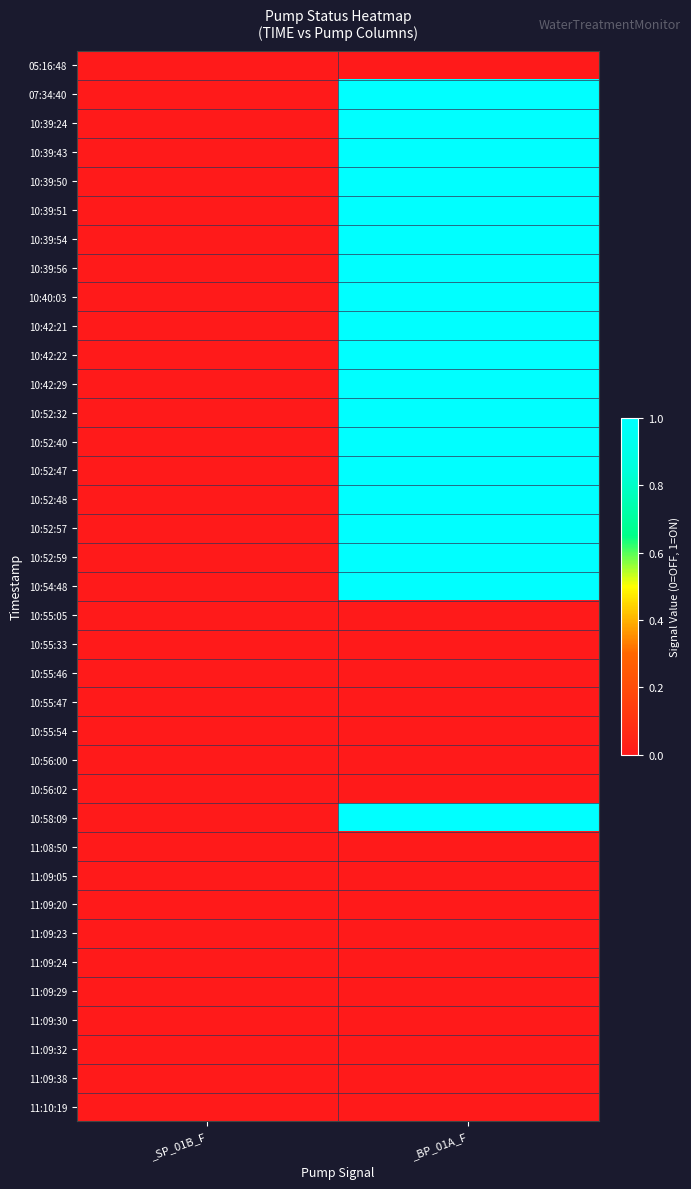

Reading left to right, transcribe all the data shown in this chart.

05:16:48: _SP_01B_F=0	_BP_01A_F=0
07:34:40: _SP_01B_F=0	_BP_01A_F=1
10:39:24: _SP_01B_F=0	_BP_01A_F=1
10:39:43: _SP_01B_F=0	_BP_01A_F=1
10:39:50: _SP_01B_F=0	_BP_01A_F=1
10:39:51: _SP_01B_F=0	_BP_01A_F=1
10:39:54: _SP_01B_F=0	_BP_01A_F=1
10:39:56: _SP_01B_F=0	_BP_01A_F=1
10:40:03: _SP_01B_F=0	_BP_01A_F=1
10:42:21: _SP_01B_F=0	_BP_01A_F=1
10:42:22: _SP_01B_F=0	_BP_01A_F=1
10:42:29: _SP_01B_F=0	_BP_01A_F=1
10:52:32: _SP_01B_F=0	_BP_01A_F=1
10:52:40: _SP_01B_F=0	_BP_01A_F=1
10:52:47: _SP_01B_F=0	_BP_01A_F=1
10:52:48: _SP_01B_F=0	_BP_01A_F=1
10:52:57: _SP_01B_F=0	_BP_01A_F=1
10:52:59: _SP_01B_F=0	_BP_01A_F=1
10:54:48: _SP_01B_F=0	_BP_01A_F=1
10:55:05: _SP_01B_F=0	_BP_01A_F=0
10:55:33: _SP_01B_F=0	_BP_01A_F=0
10:55:46: _SP_01B_F=0	_BP_01A_F=0
10:55:47: _SP_01B_F=0	_BP_01A_F=0
10:55:54: _SP_01B_F=0	_BP_01A_F=0
10:56:00: _SP_01B_F=0	_BP_01A_F=0
10:56:02: _SP_01B_F=0	_BP_01A_F=0
10:58:09: _SP_01B_F=0	_BP_01A_F=1
11:08:50: _SP_01B_F=0	_BP_01A_F=0
11:09:05: _SP_01B_F=0	_BP_01A_F=0
11:09:20: _SP_01B_F=0	_BP_01A_F=0
11:09:23: _SP_01B_F=0	_BP_01A_F=0
11:09:24: _SP_01B_F=0	_BP_01A_F=0
11:09:29: _SP_01B_F=0	_BP_01A_F=0
11:09:30: _SP_01B_F=0	_BP_01A_F=0
11:09:32: _SP_01B_F=0	_BP_01A_F=0
11:09:38: _SP_01B_F=0	_BP_01A_F=0
11:10:19: _SP_01B_F=0	_BP_01A_F=0